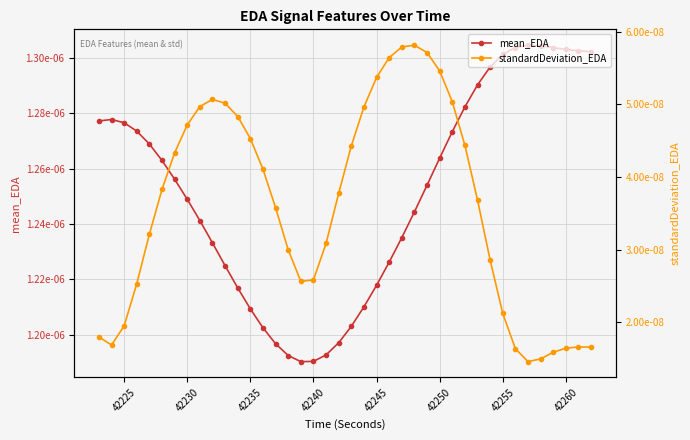

In standardDeviation_EDA, how many points are higher than both neighbors (excluding endpoints)?

3